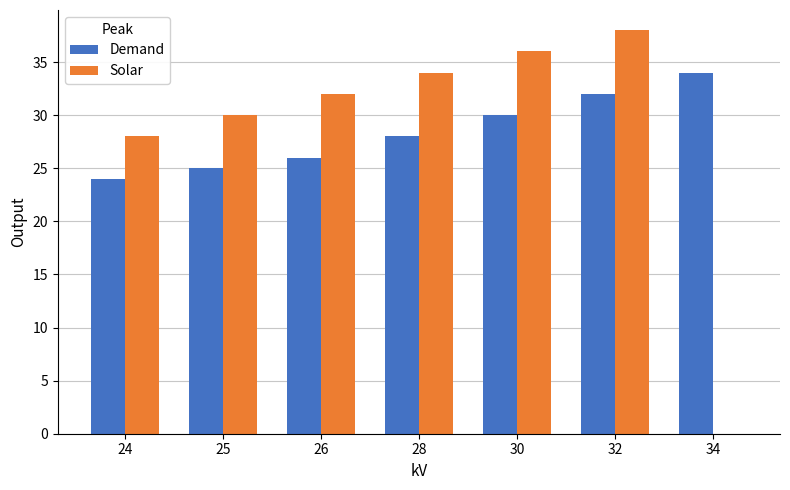

Reading left to right, transcribe all the data shown in this chart.

Demand: 24	25	26	28	30	32	34
Solar: 28	30	32	34	36	38	0